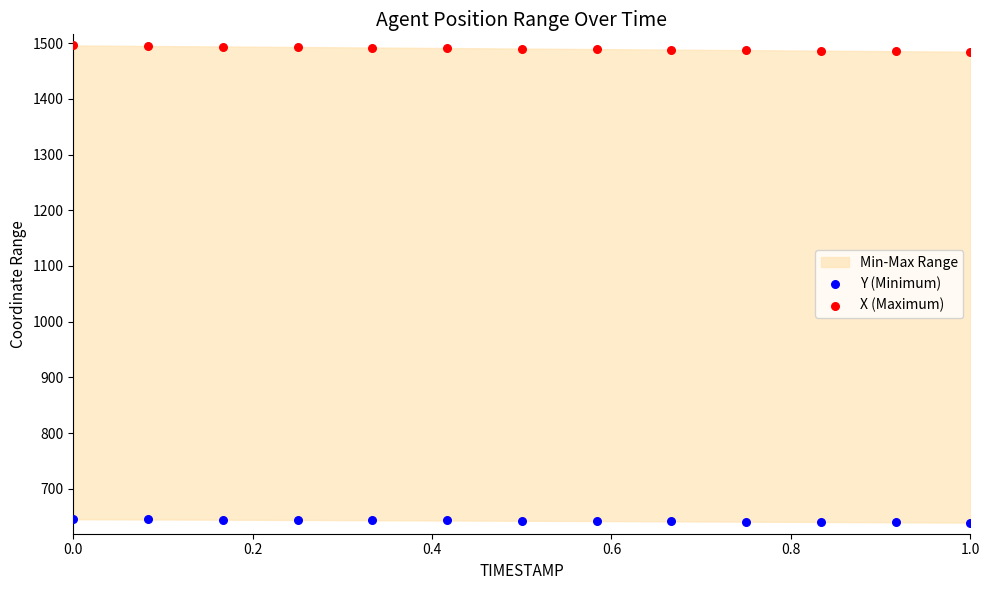

Which series reaches the maximum Y coordinate?

X (Maximum)